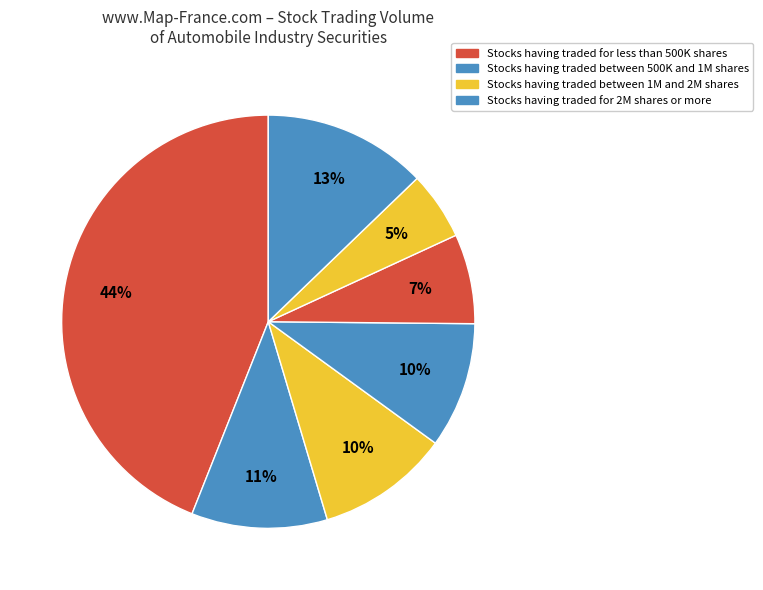

Count the number of slices in the pie.

7